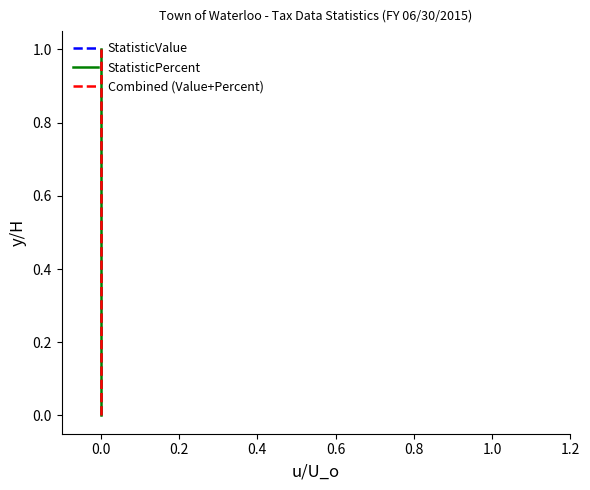

List the series in order of their peak value, lowest first.

StatisticValue, StatisticPercent, Combined (Value+Percent)